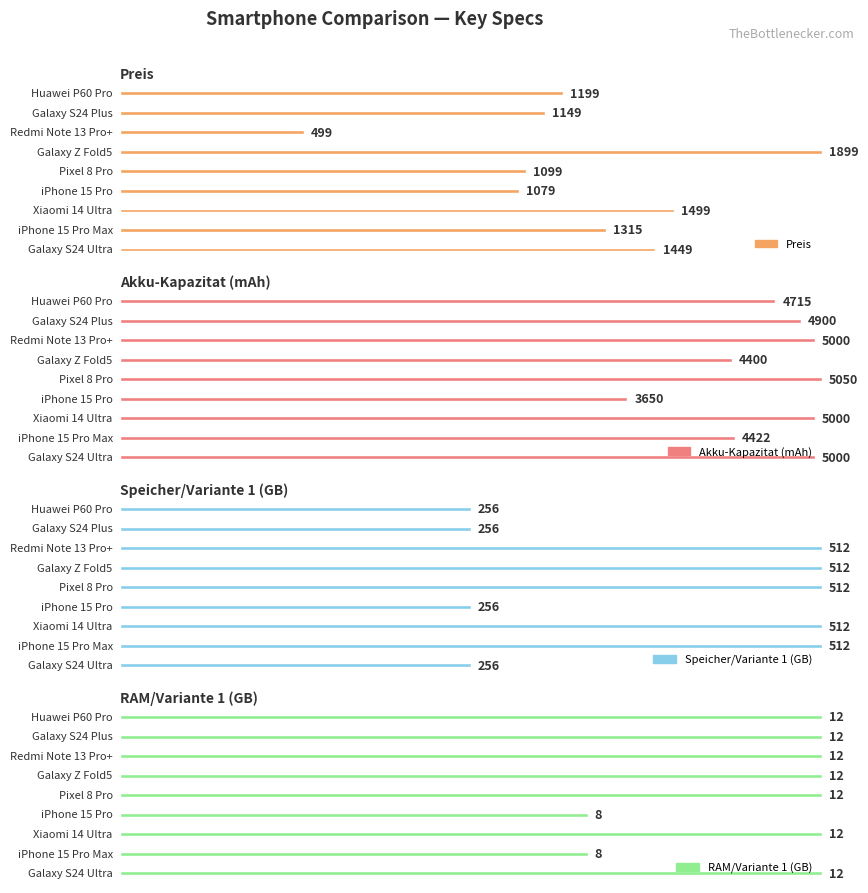

How many data points in Akku-Kapazitat (mAh) are above 4900?

4